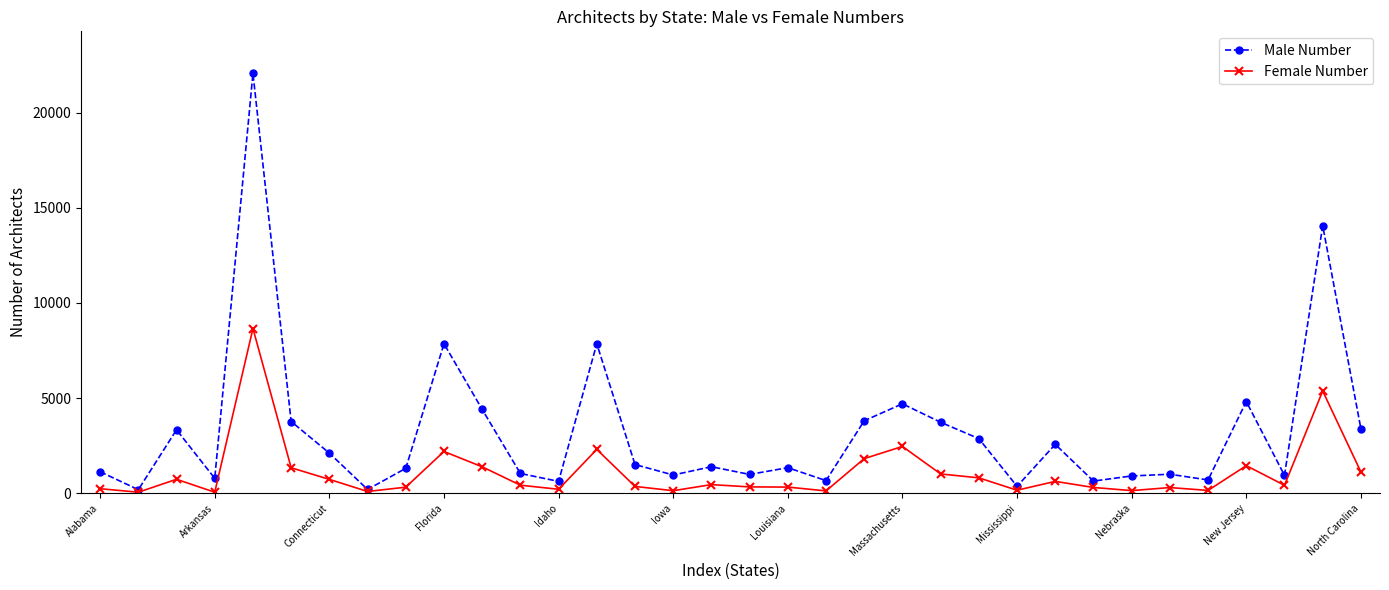

True or false: Female Number has more than 2 points higher than both neighbors.

True